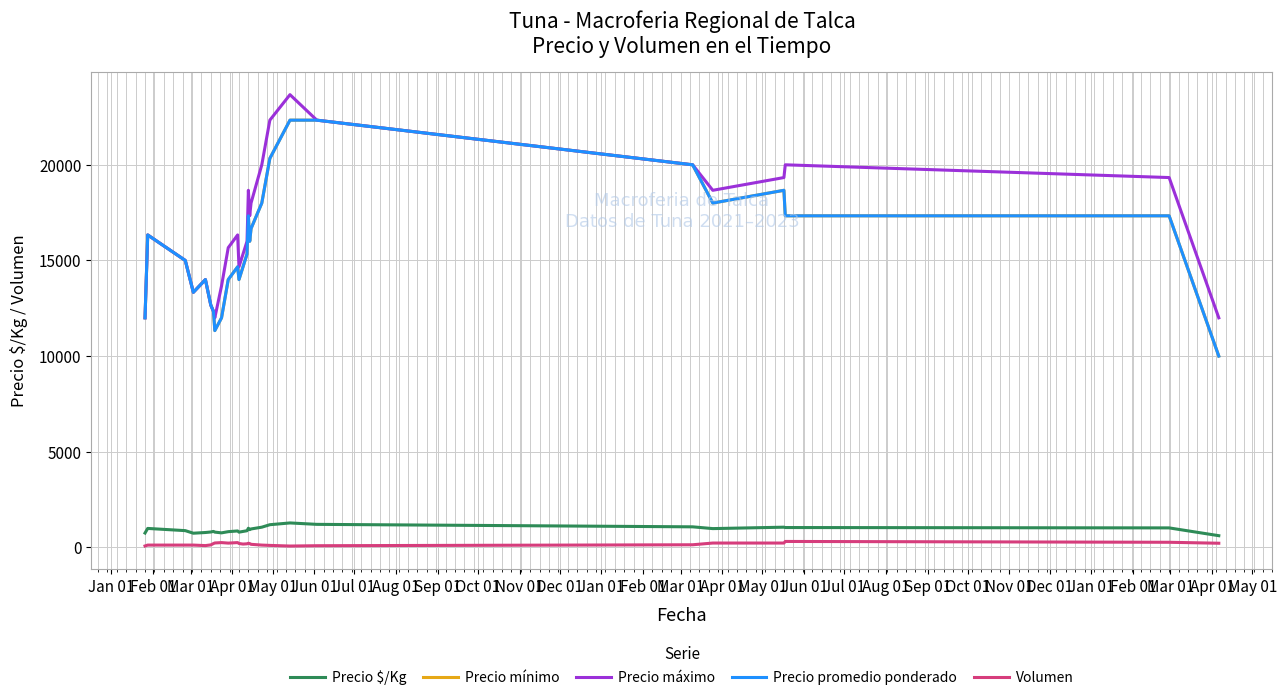

Does the chart display data point markers on the line(s)?

No